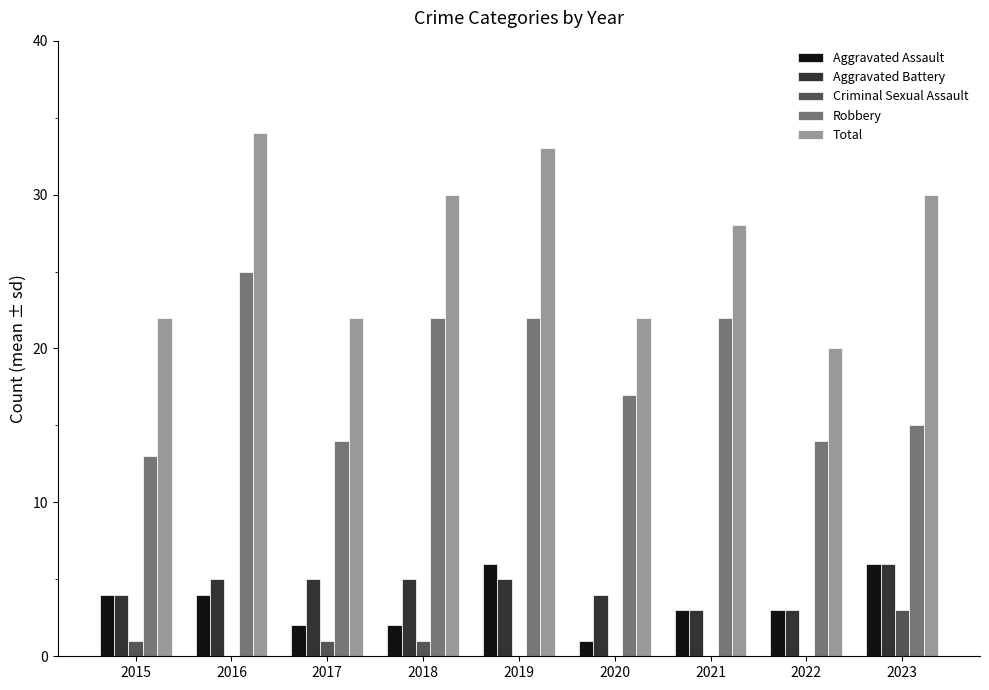

How many Criminal Sexual Assault values are between 0 and 1?

8